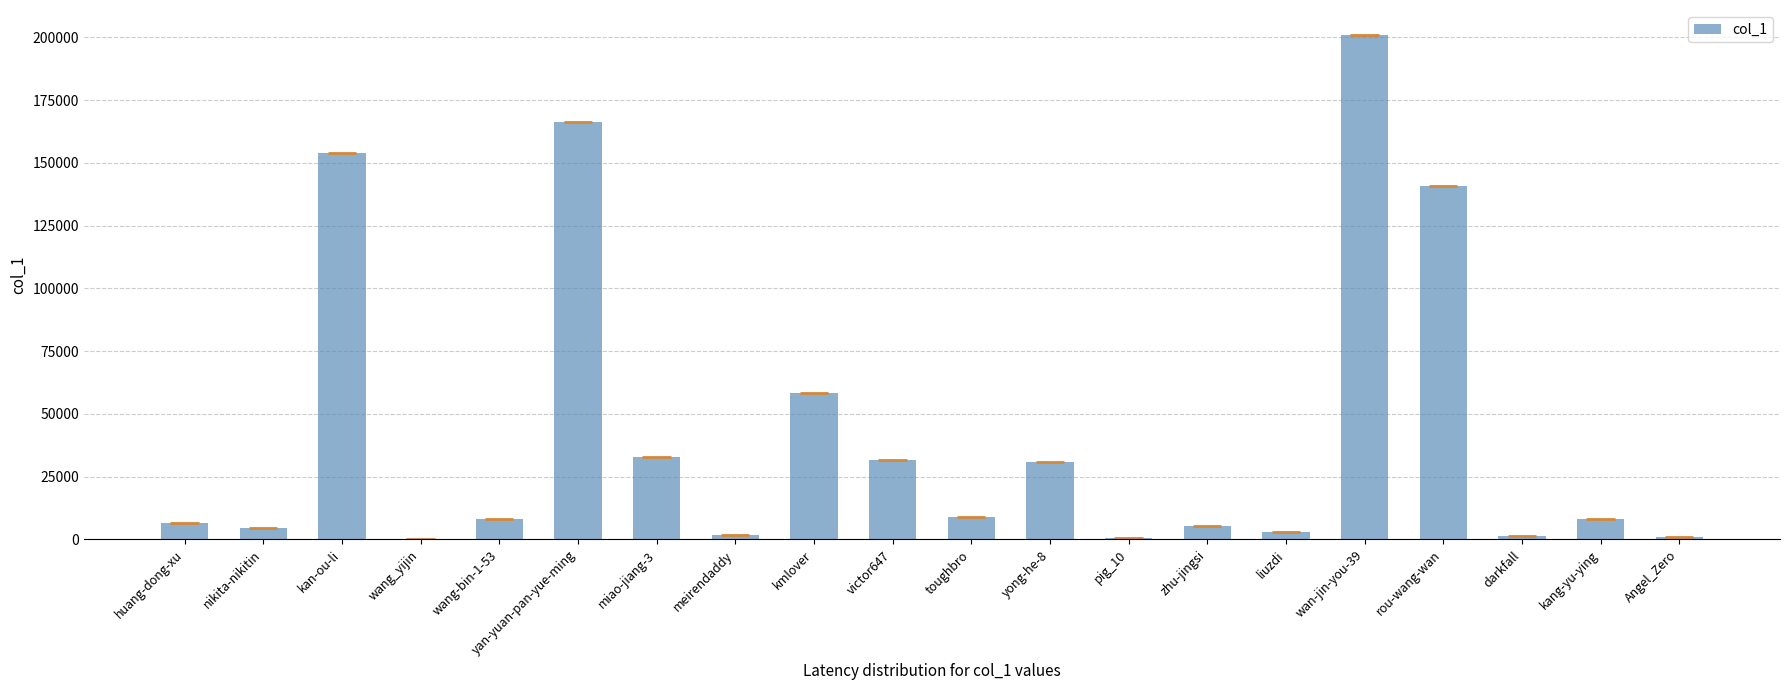

What is the average value?

43248